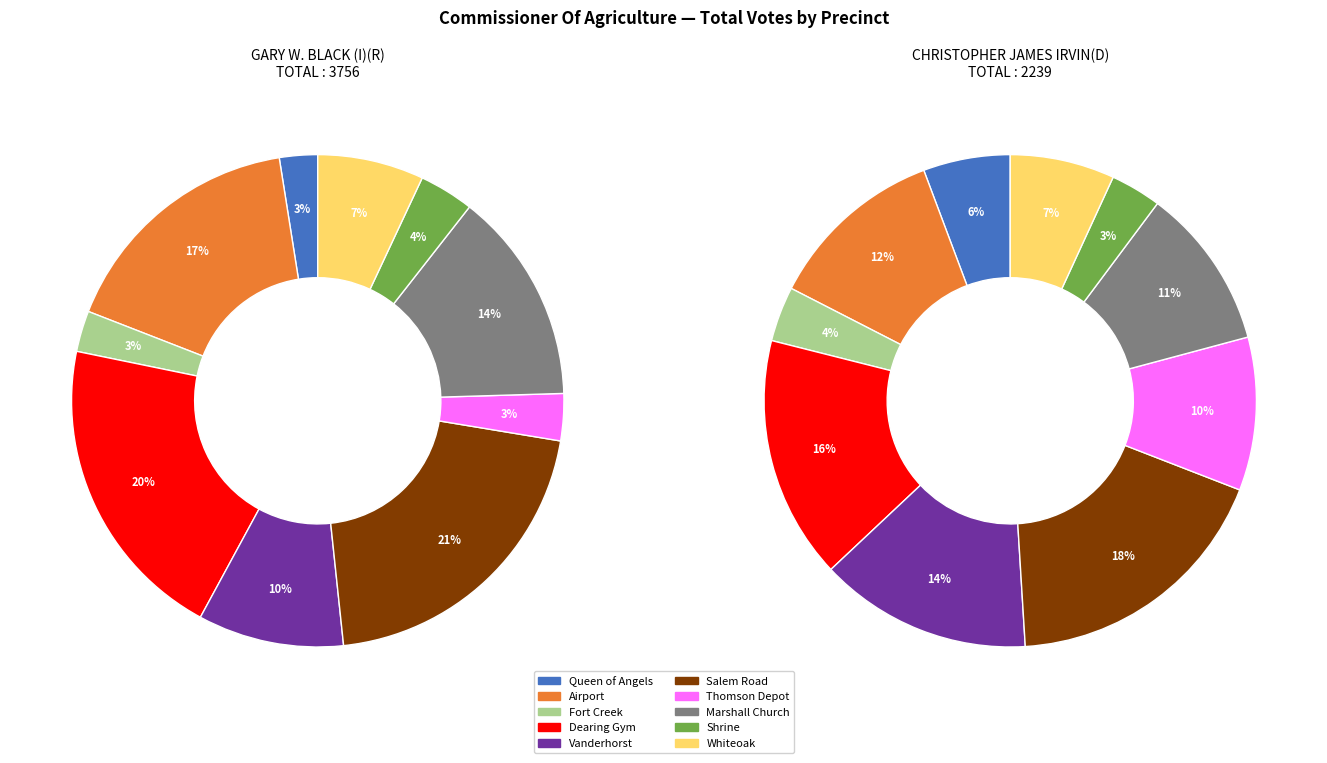

Is there any slice that represents more than half of the pie?

No